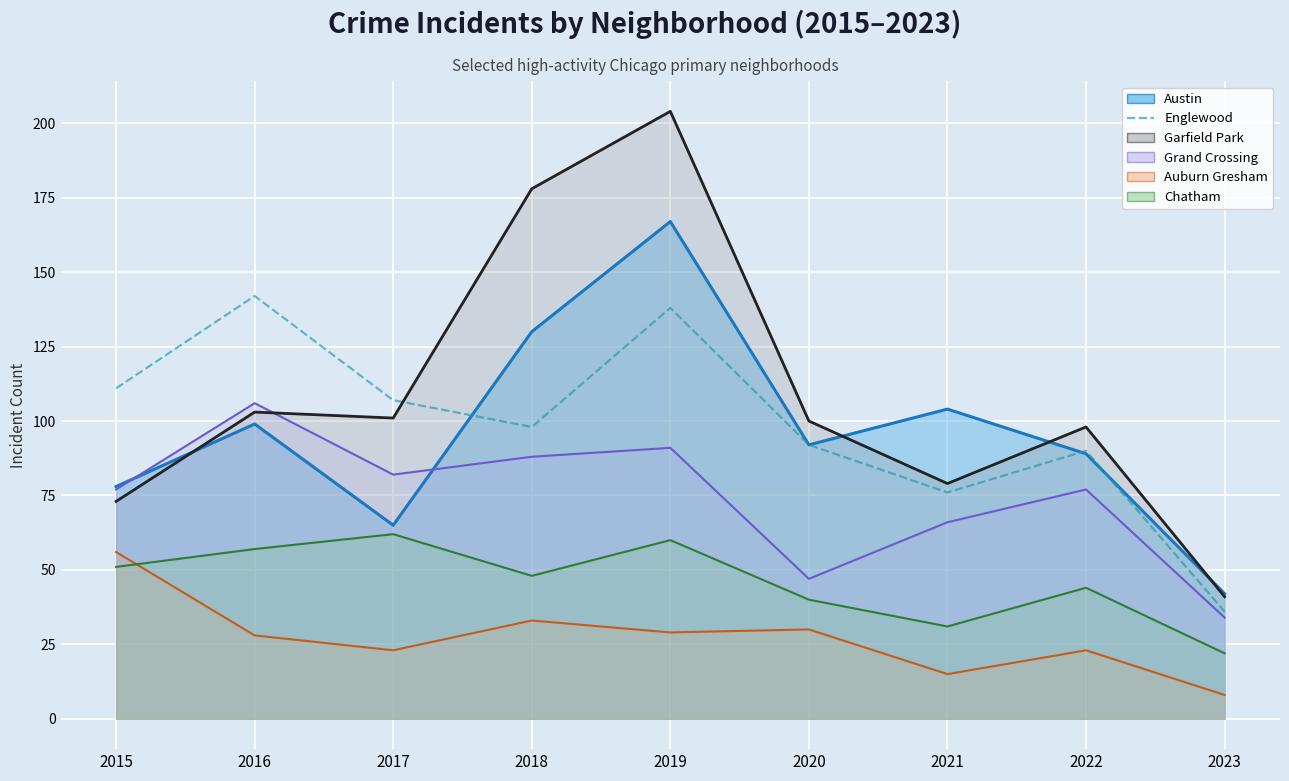

True or false: the data has more than 1 interior local peaks.

True